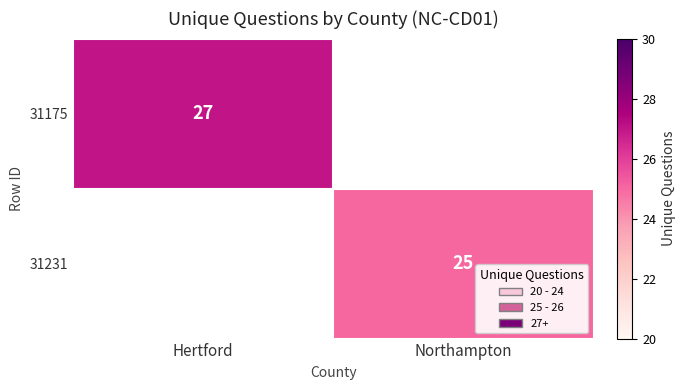

Count the number of categories in the chart.

2